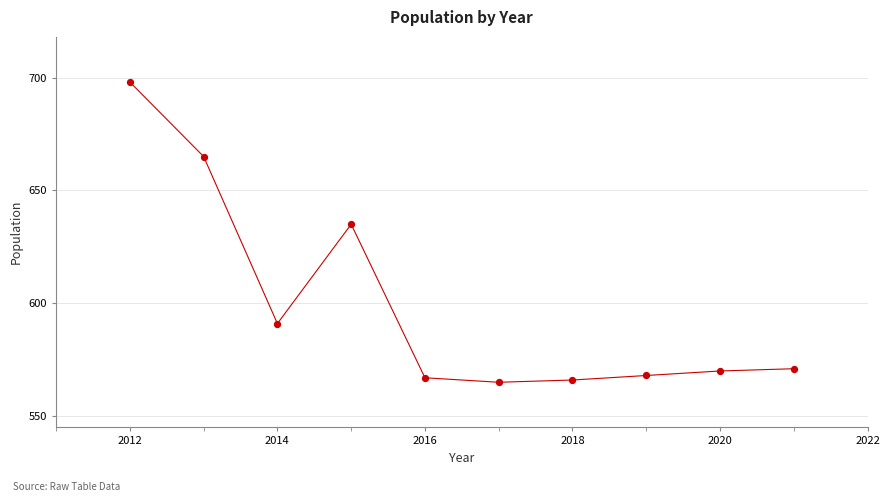

What Y value in the scatter plot is closest to 631?

635